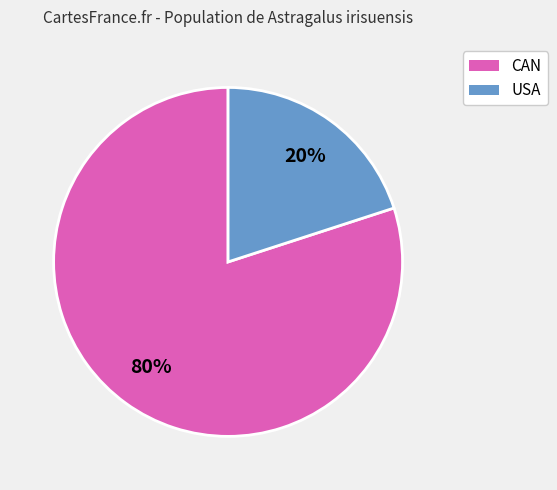

Is there a majority slice in this chart?

Yes